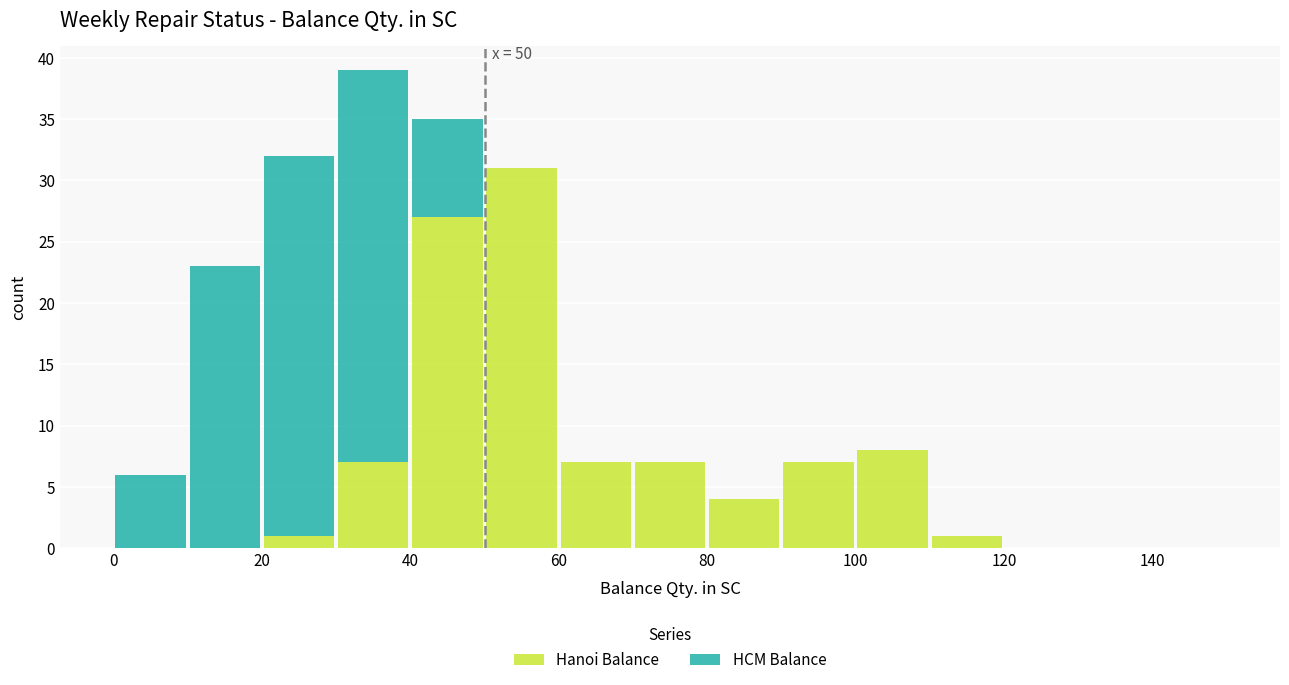

Which range on the x-axis has the tallest stacked bar (by total height)?

30 to 40